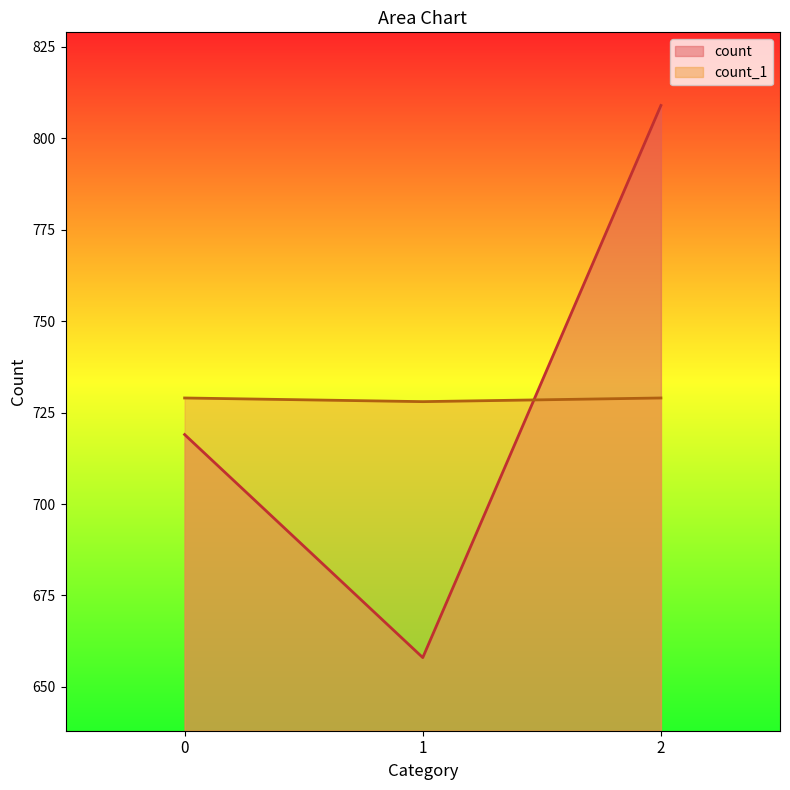

How many lines are shown in the chart?

2